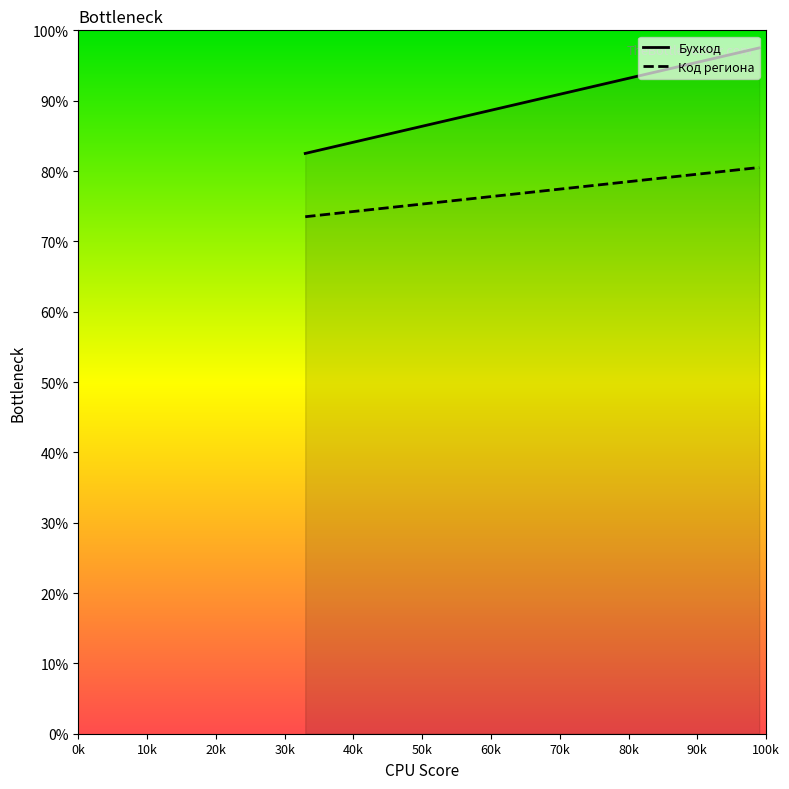

Where is Бухкод nearest to the value 90?

2